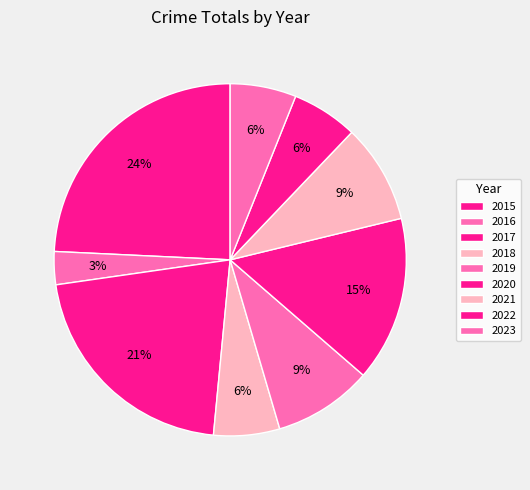

How many segments does this pie chart have?

9